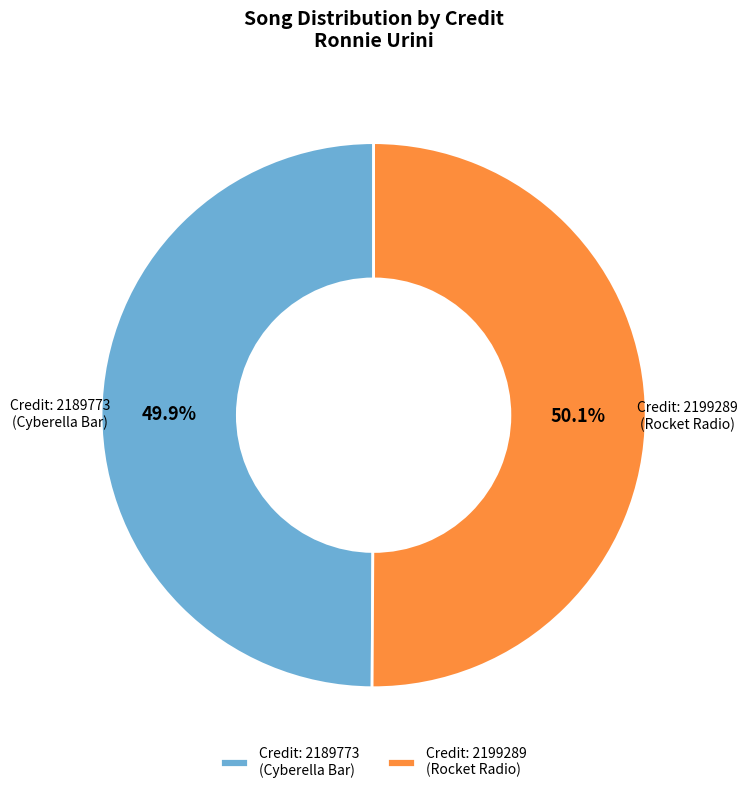

Approximately how many times larger is the value at Credit: 2199289 (Rocket Radio) compared to Credit: 2189773 (Cyberella Bar)?

1.0